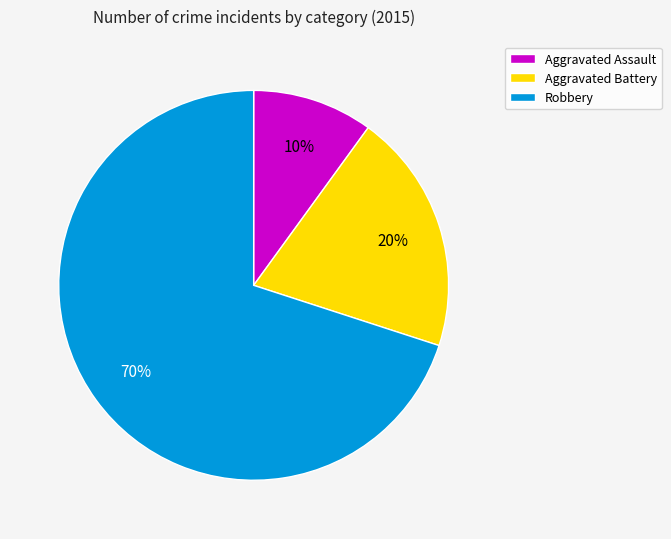

How many segments does this pie chart have?

3